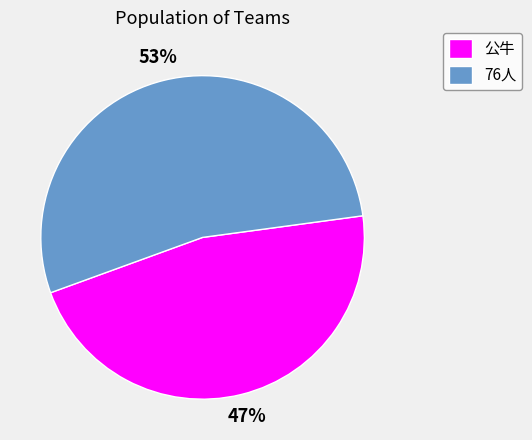

How many slices are in this pie chart?

2